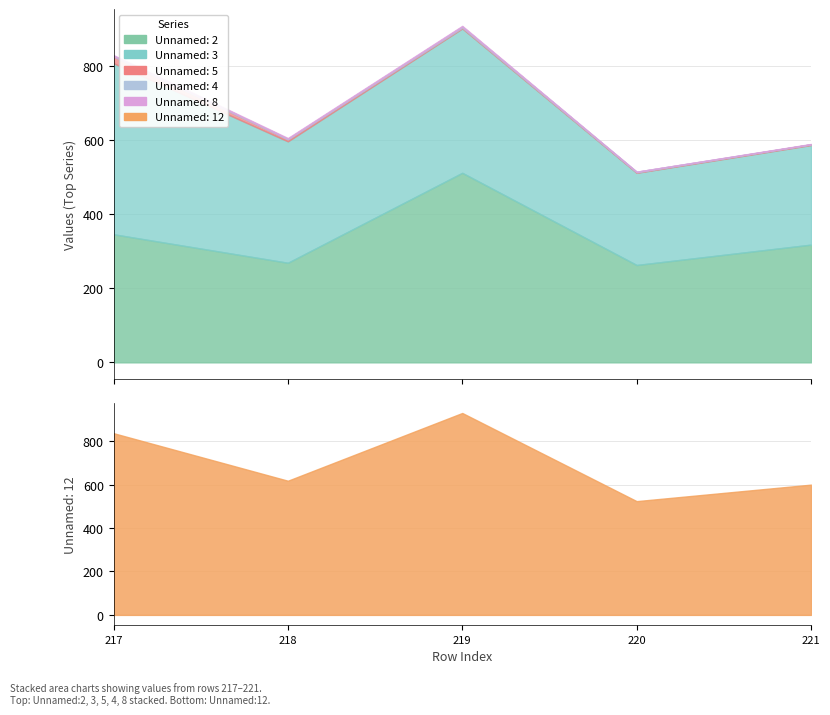

What is the total value across all series at 219?

1839